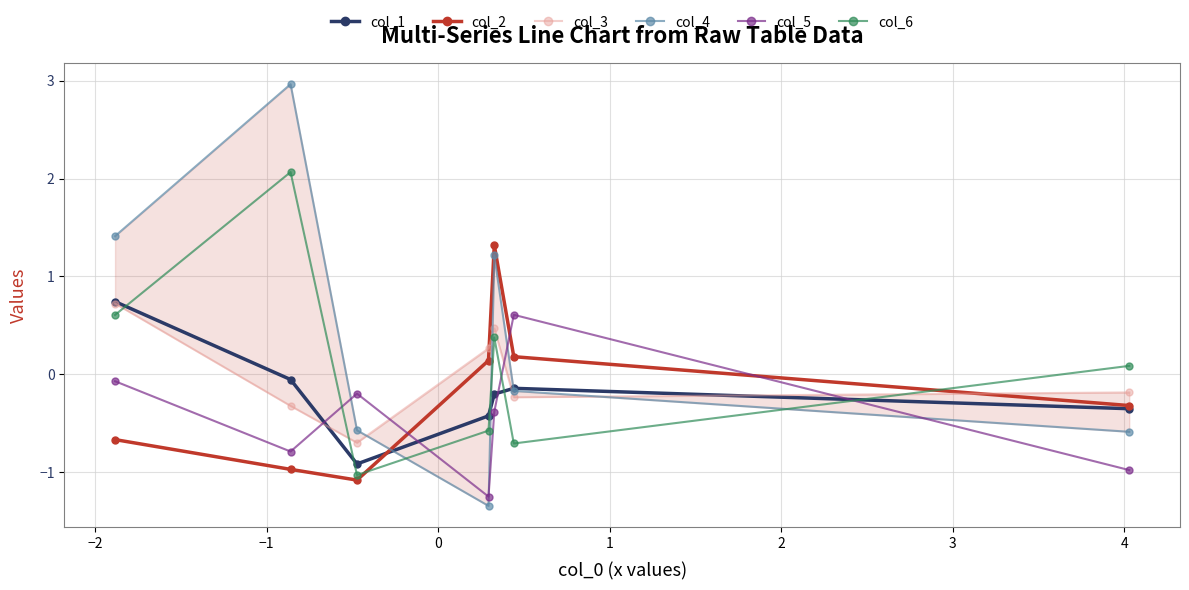

True or false: col_5 has more than 2 interior local peaks.

False